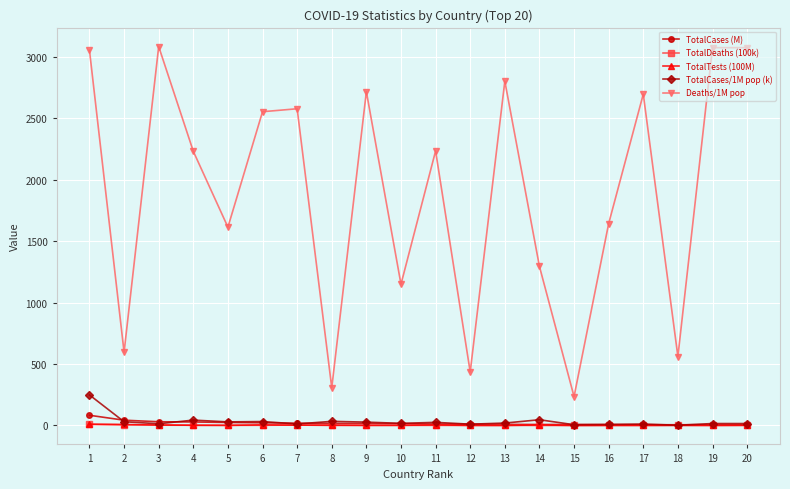

The value of Deaths/1M pop at 6 is 2552.0. True or false?

True